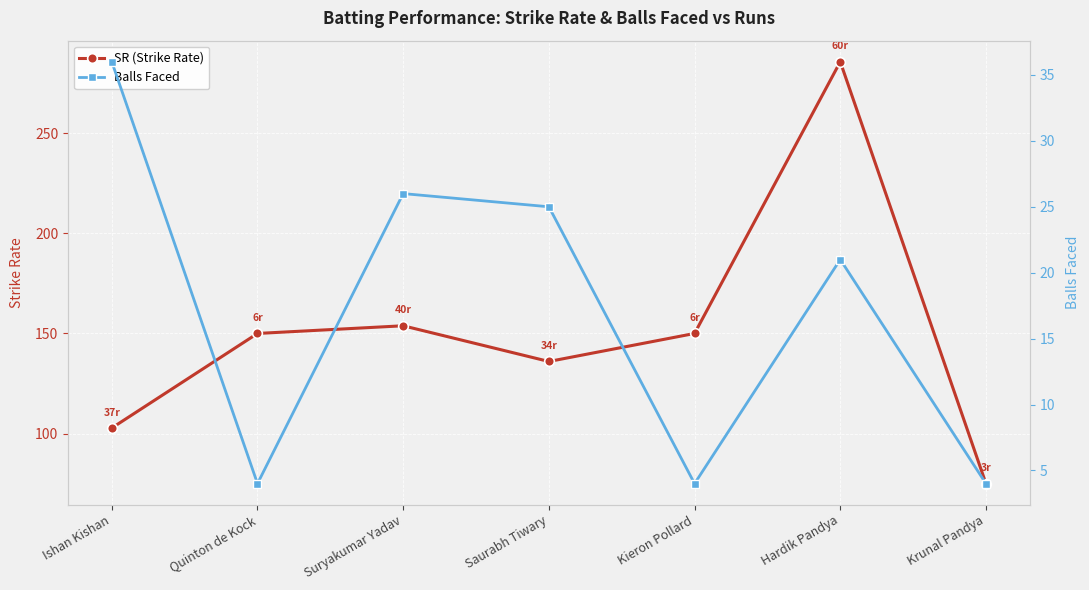

How many distinct data groups are displayed?

2